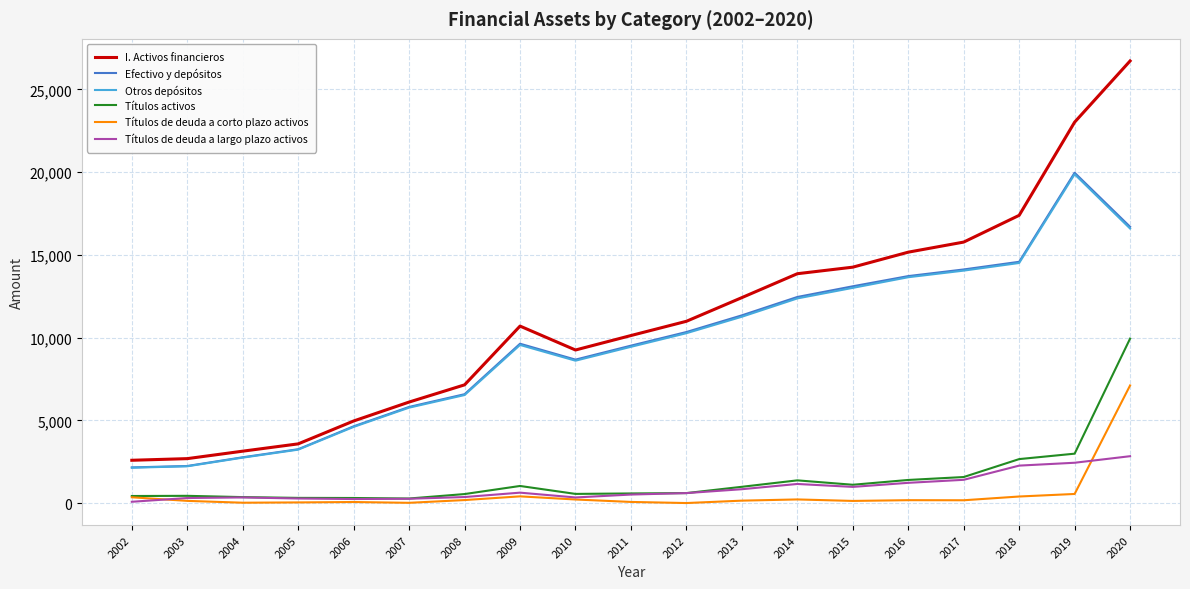

What value does the Títulos de deuda a corto plazo activos series have at 2015, to the nearest 10?

130